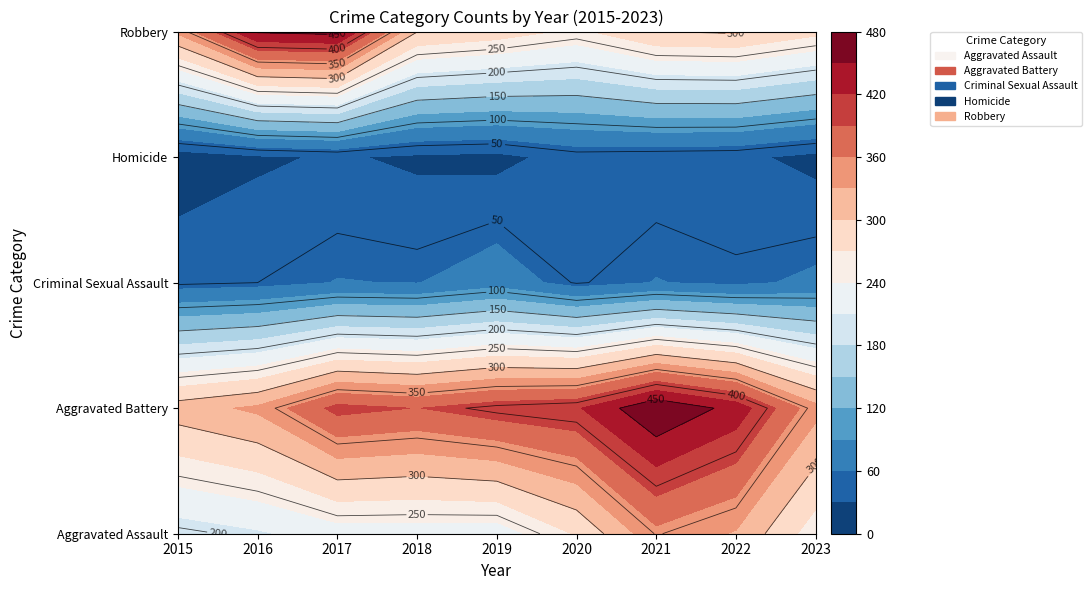

What is the maximum value shown in the chart?

479